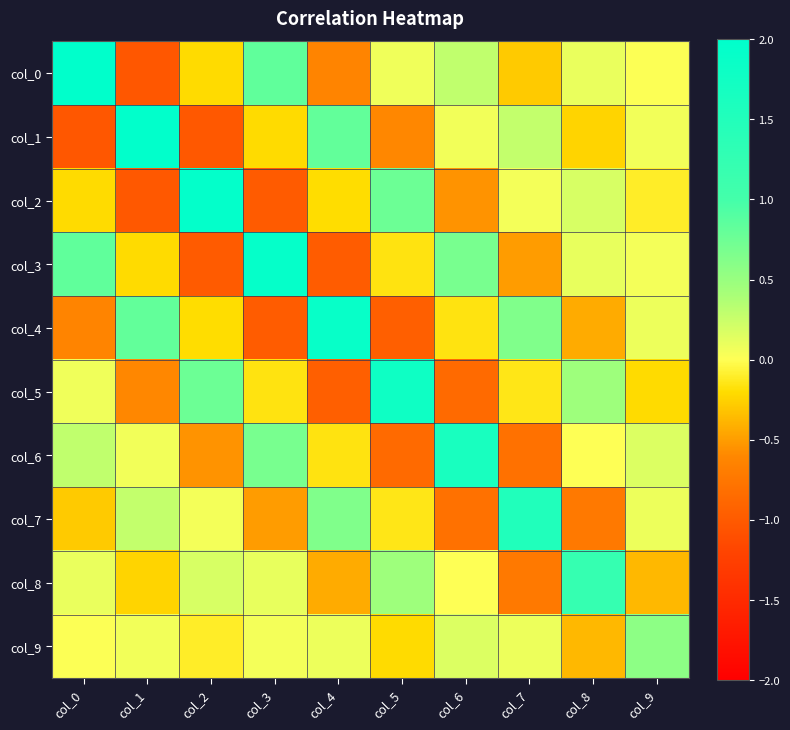

Reading left to right, list all the values displayed in this chart.

col_0: col_0=2.0	col_1=-1.0	col_2=-0.2	col_3=0.8	col_4=-0.6	col_5=0.1	col_6=0.3	col_7=-0.3	col_8=0.1	col_9=0.0
col_1: col_0=-1.0	col_1=2.0	col_2=-1.0	col_3=-0.2	col_4=0.8	col_5=-0.6	col_6=0.1	col_7=0.3	col_8=-0.2	col_9=0.1
col_2: col_0=-0.2	col_1=-1.0	col_2=1.9	col_3=-1.0	col_4=-0.2	col_5=0.8	col_6=-0.5	col_7=0.1	col_8=0.2	col_9=-0.1
col_3: col_0=0.8	col_1=-0.2	col_2=-1.0	col_3=1.9	col_4=-1.0	col_5=-0.2	col_6=0.7	col_7=-0.5	col_8=0.1	col_9=0.1
col_4: col_0=-0.6	col_1=0.8	col_2=-0.2	col_3=-1.0	col_4=1.9	col_5=-1.0	col_6=-0.2	col_7=0.6	col_8=-0.4	col_9=0.1
col_5: col_0=0.1	col_1=-0.6	col_2=0.8	col_3=-0.2	col_4=-1.0	col_5=1.8	col_6=-0.9	col_7=-0.1	col_8=0.5	col_9=-0.2
col_6: col_0=0.3	col_1=0.1	col_2=-0.5	col_3=0.7	col_4=-0.2	col_5=-0.9	col_6=1.6	col_7=-0.8	col_8=0.0	col_9=0.2
col_7: col_0=-0.3	col_1=0.3	col_2=0.1	col_3=-0.5	col_4=0.6	col_5=-0.1	col_6=-0.8	col_7=1.5	col_8=-0.7	col_9=0.1
col_8: col_0=0.1	col_1=-0.2	col_2=0.2	col_3=0.1	col_4=-0.4	col_5=0.5	col_6=0.0	col_7=-0.7	col_8=1.2	col_9=-0.4
col_9: col_0=0.0	col_1=0.1	col_2=-0.1	col_3=0.1	col_4=0.1	col_5=-0.2	col_6=0.2	col_7=0.1	col_8=-0.4	col_9=0.6